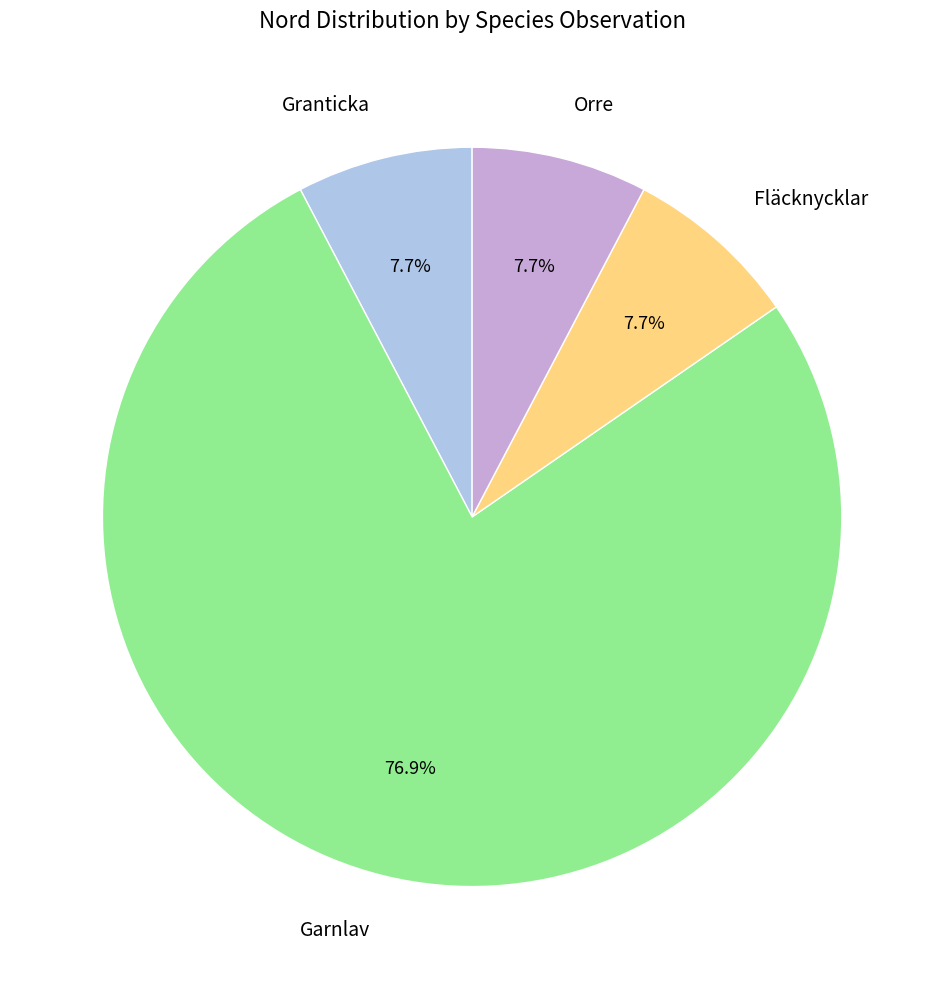

Approximately how many times larger is the value at Fläcknycklar compared to Granticka?

1.0